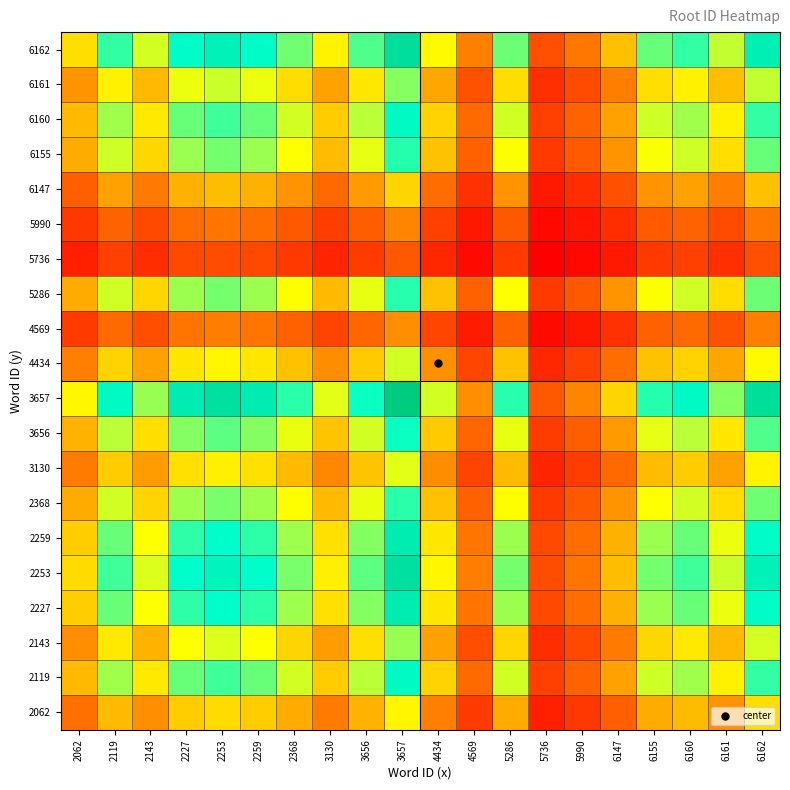

Which label corresponds to the smallest value in the chart?

5736